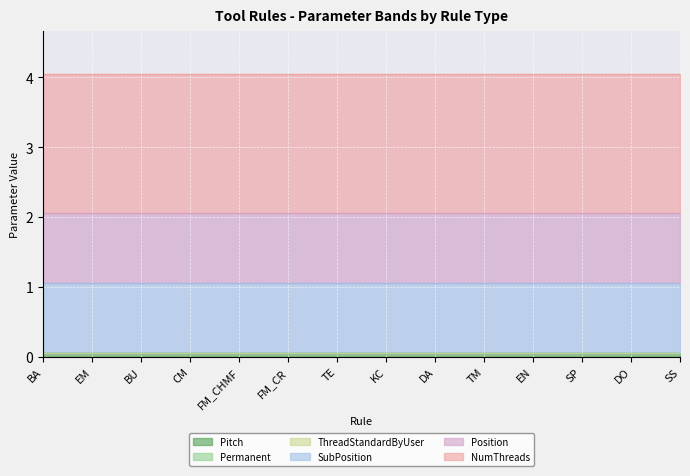

What are all the series names shown in the legend?

Position, SubPosition, Permanent, NumThreads, ThreadStandardByUser, Pitch